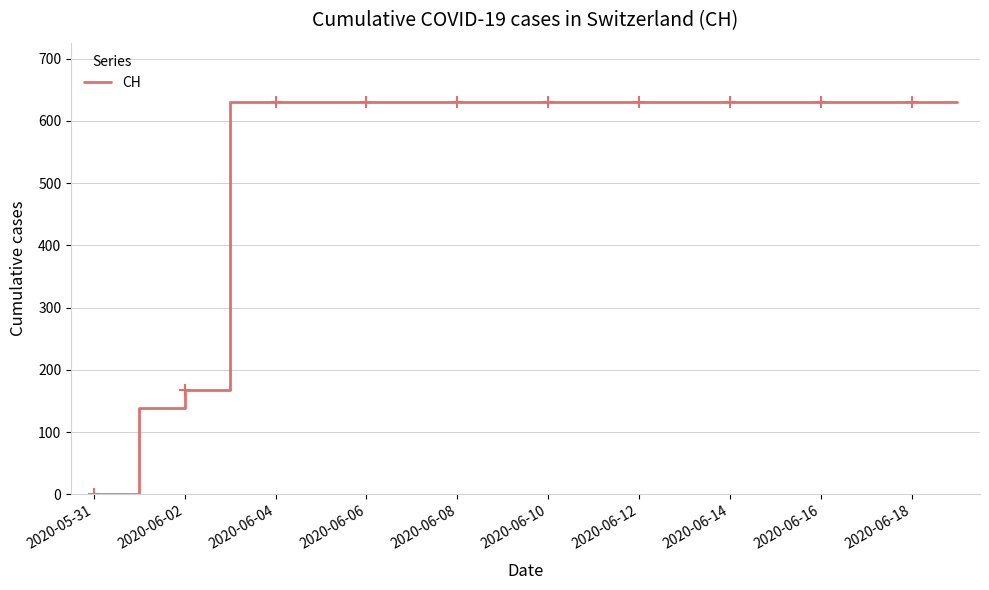

What is the maximum value for CH?

631